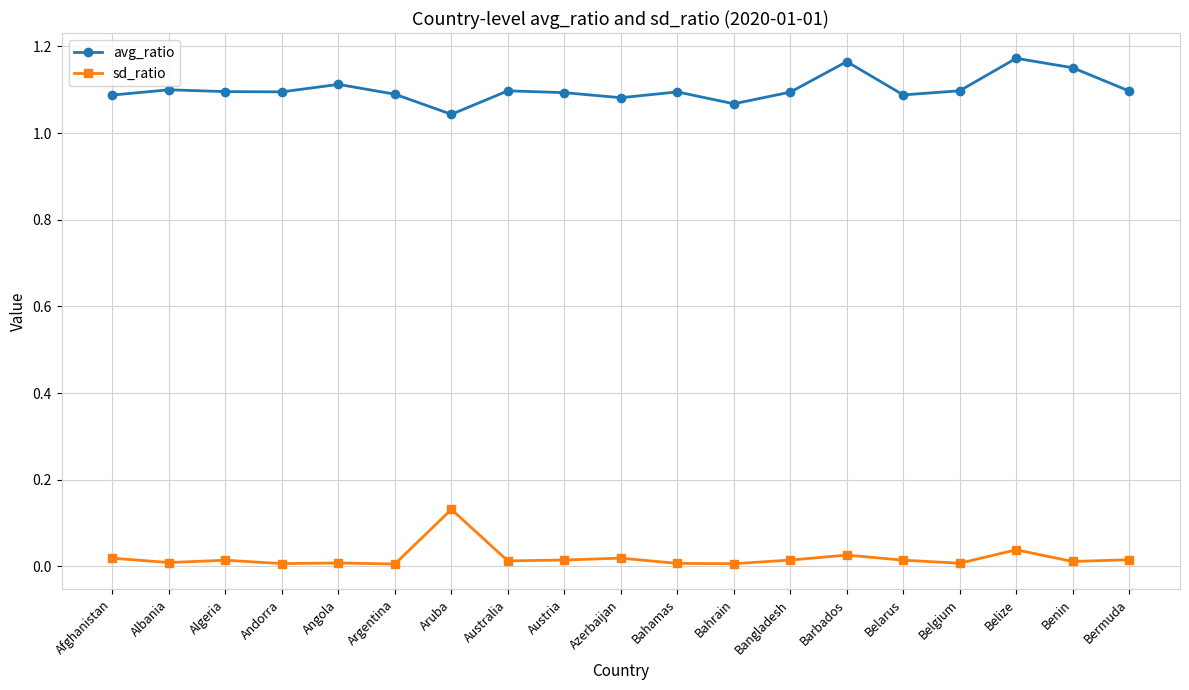

At which label does sd_ratio reach its peak?

Aruba